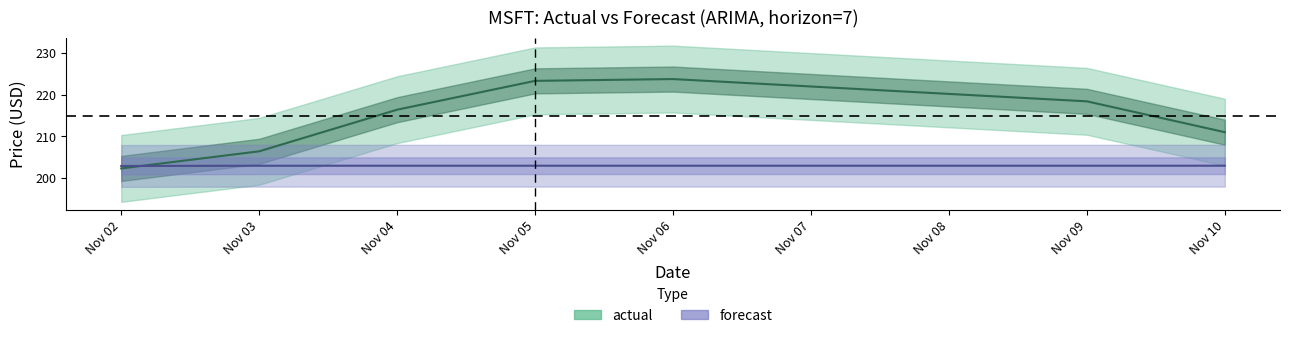

What is the highest value of the actual series?

223.7